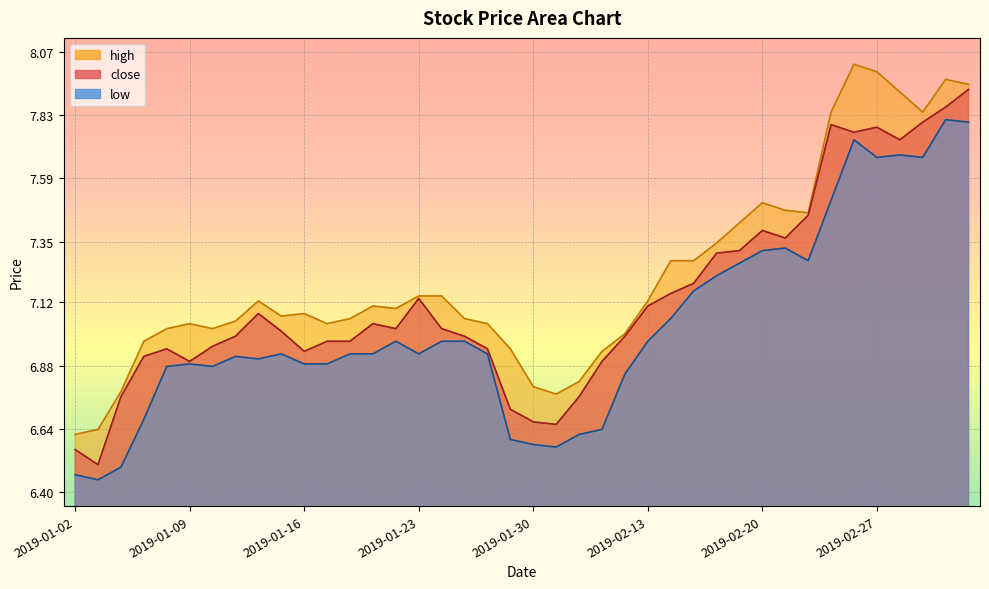

What is the difference between the low values at 2019-01-03 and 2019-02-27?

1.2